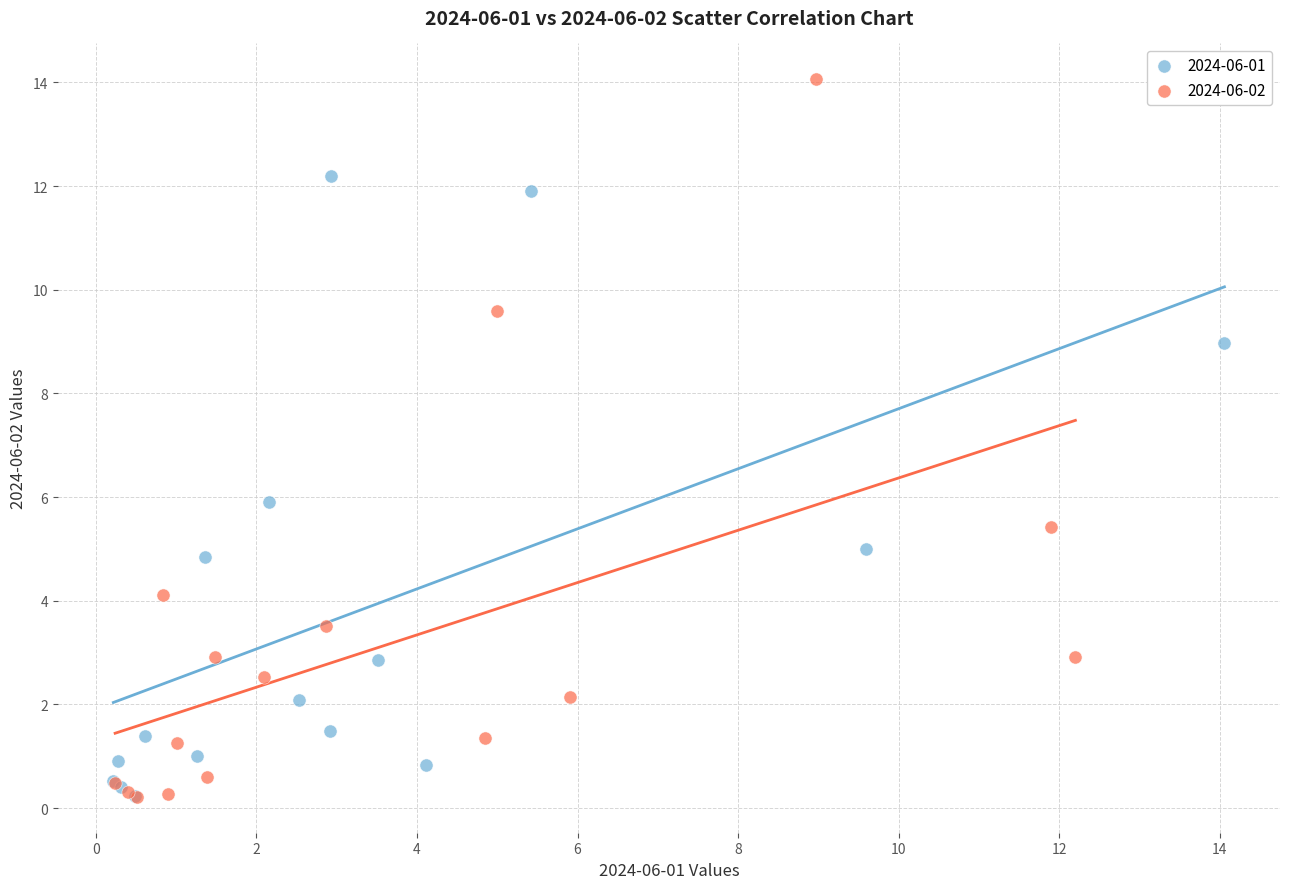

Which series has the widest spread of Y values?

2024-06-02